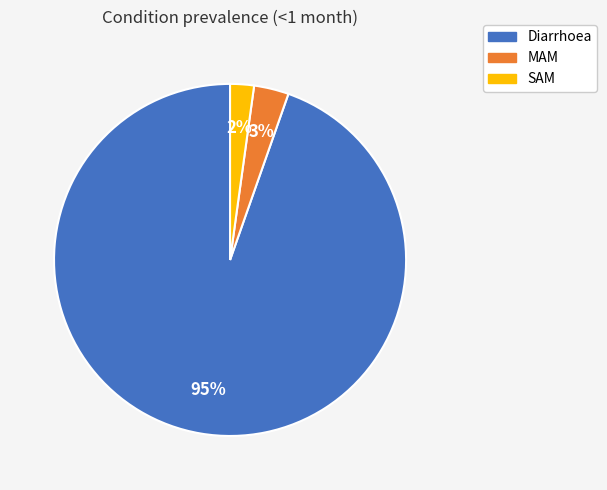

Does MAM represent more than half of the total?

No